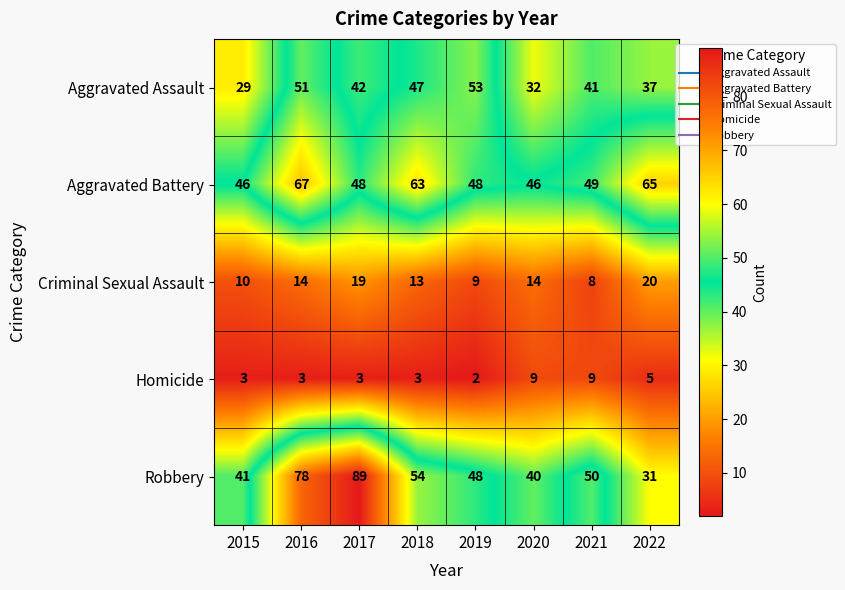

What is the maximum value shown in the chart?

89